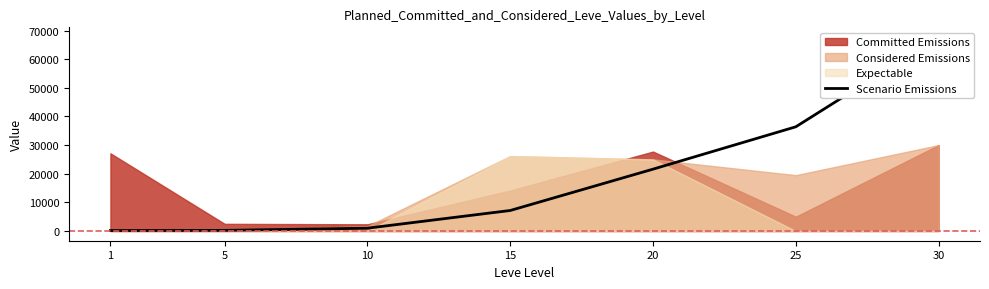

Count the number of values greater than 7170.

3